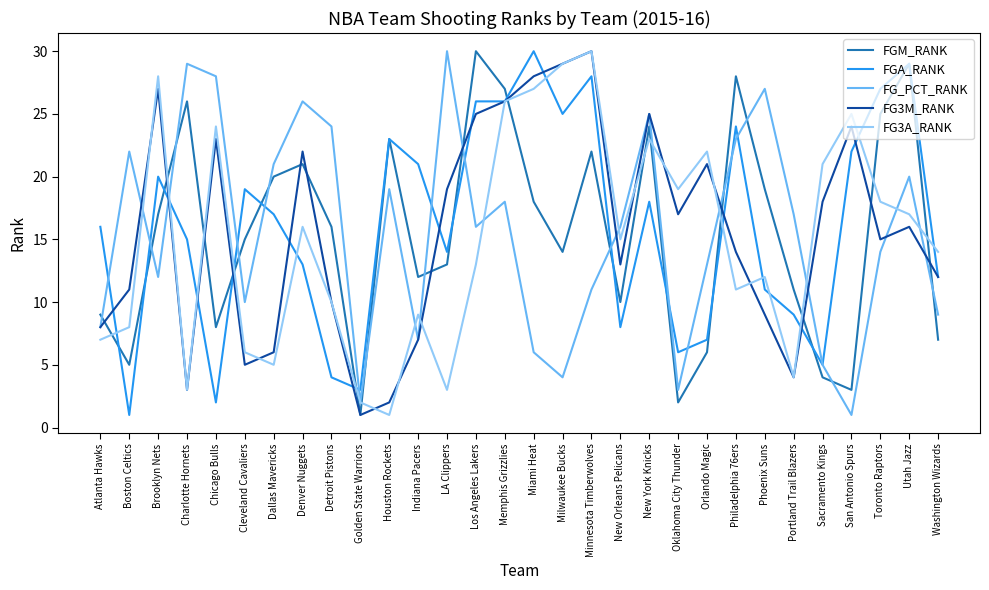

Where is FGA_RANK nearest to the value 15?

Charlotte Hornets